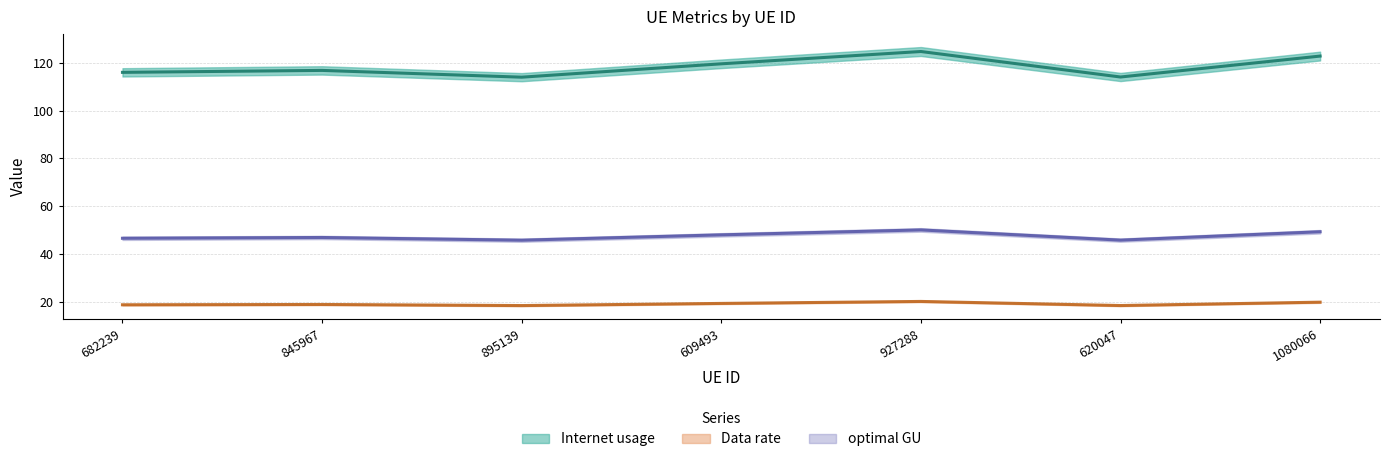

Is the value of Internet usage at 845967 greater than the value of optimal GU at 845967?

Yes